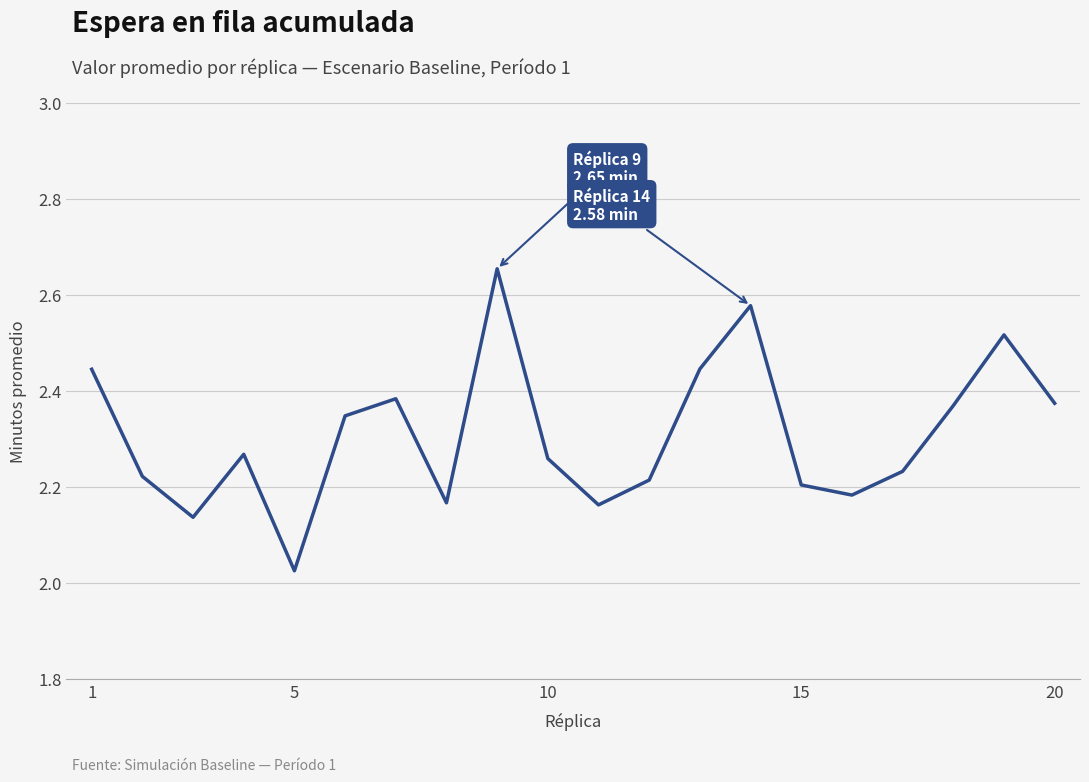

True or false: there are more than 1 points higher than both neighbors.

True